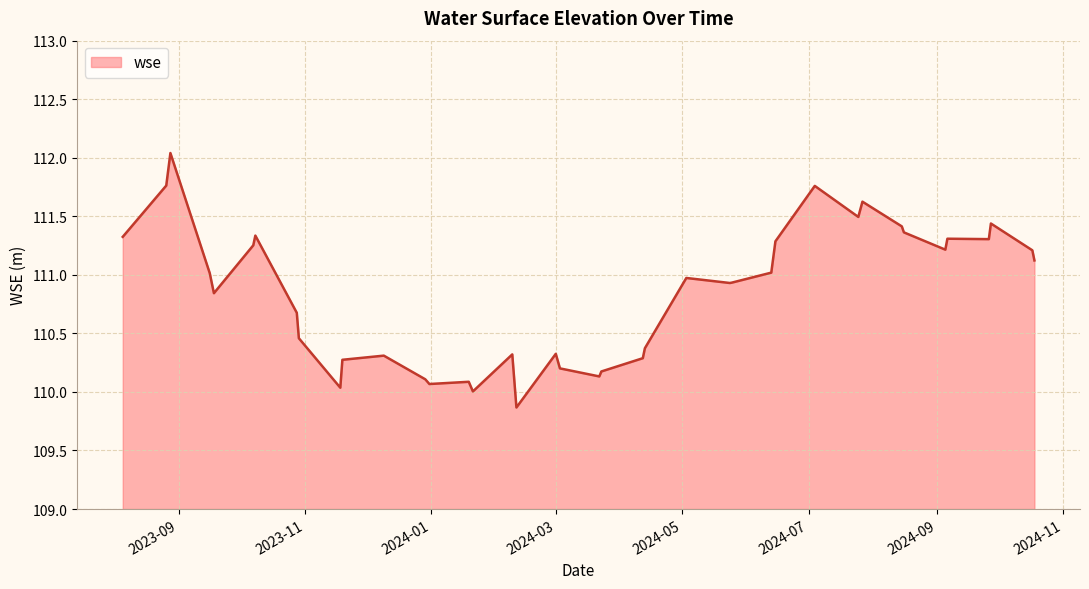

What is the minimum value shown in the chart?

109.9